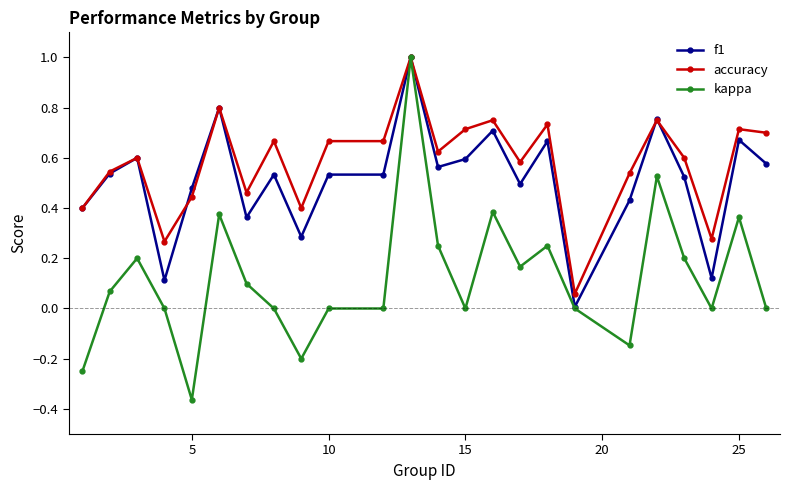

Which series has the widest spread of values?

kappa